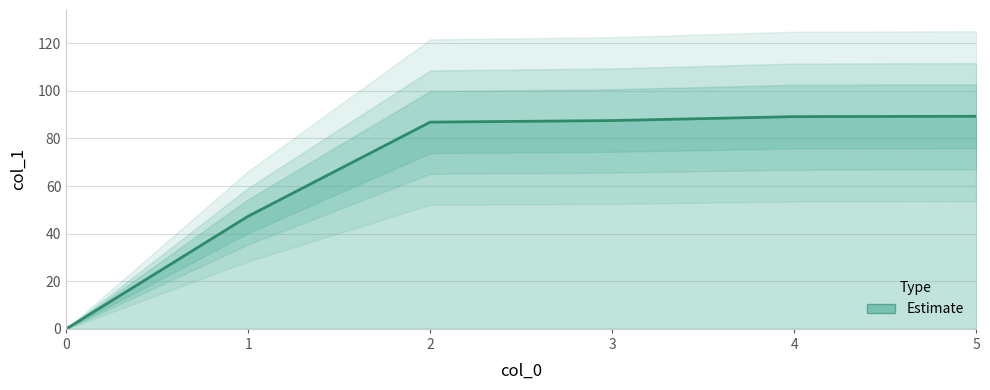

What is the change in value from 3 to 4?

+1.7